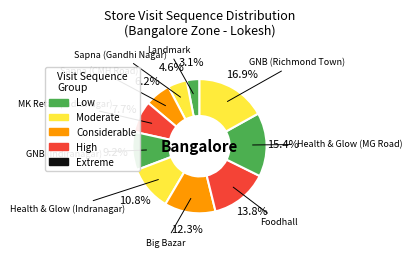

Does Foodhall account for over 50% of the chart?

No